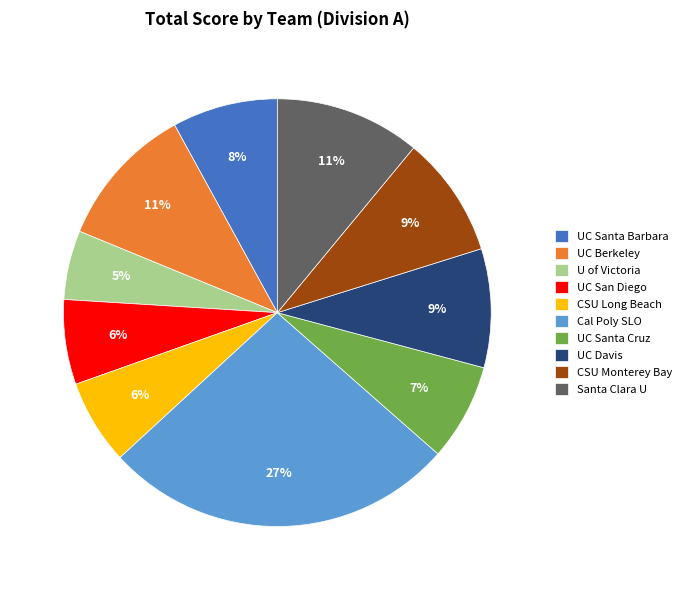

Is it true that UC Berkeley is 25% of the pie?

False